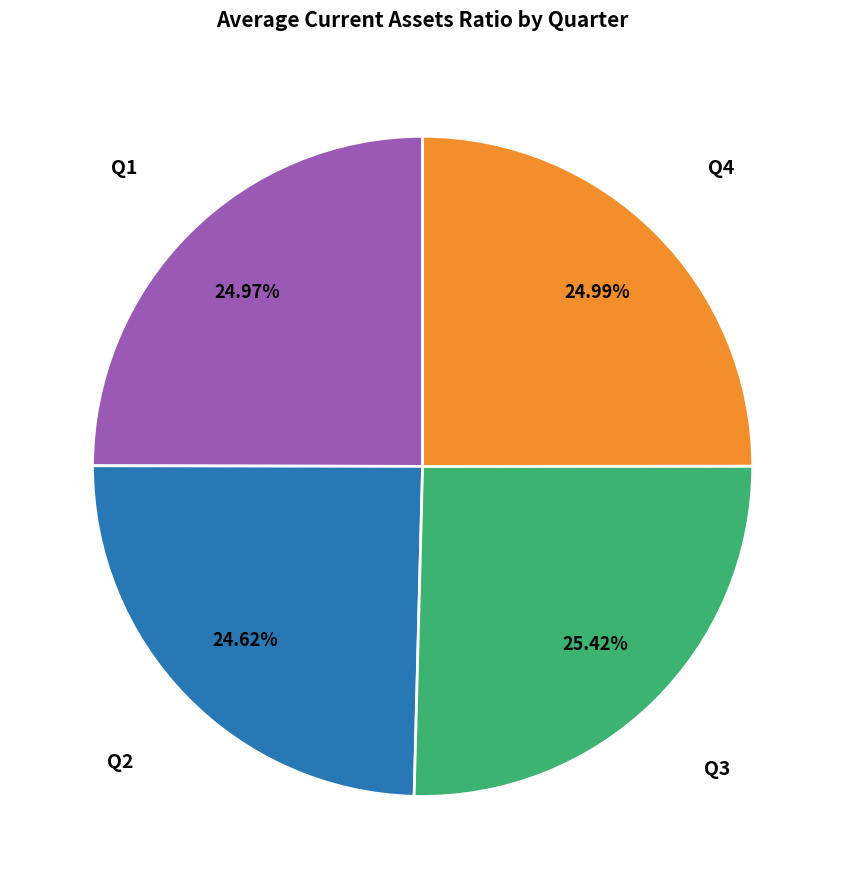

Does any single category account for the majority?

No